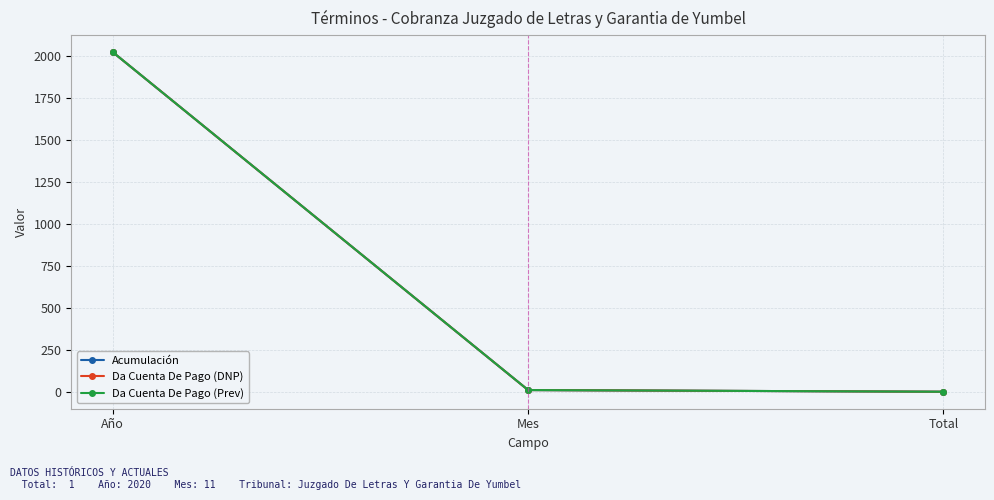

What is the difference between the maximum and second lowest values in the Acumulación series?

2009